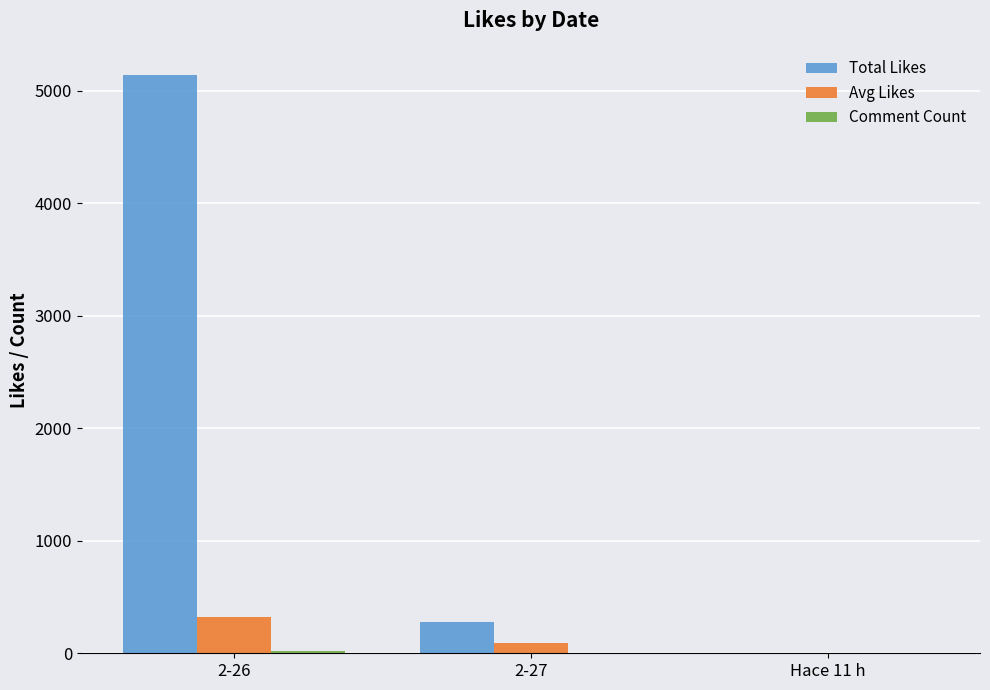

Is it true that Total Likes equals 281 at 2-27?

True